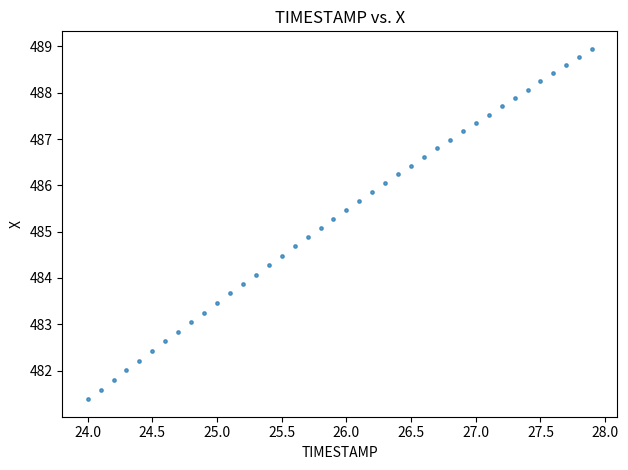

What is the range of X values (max minus min)?

3.9